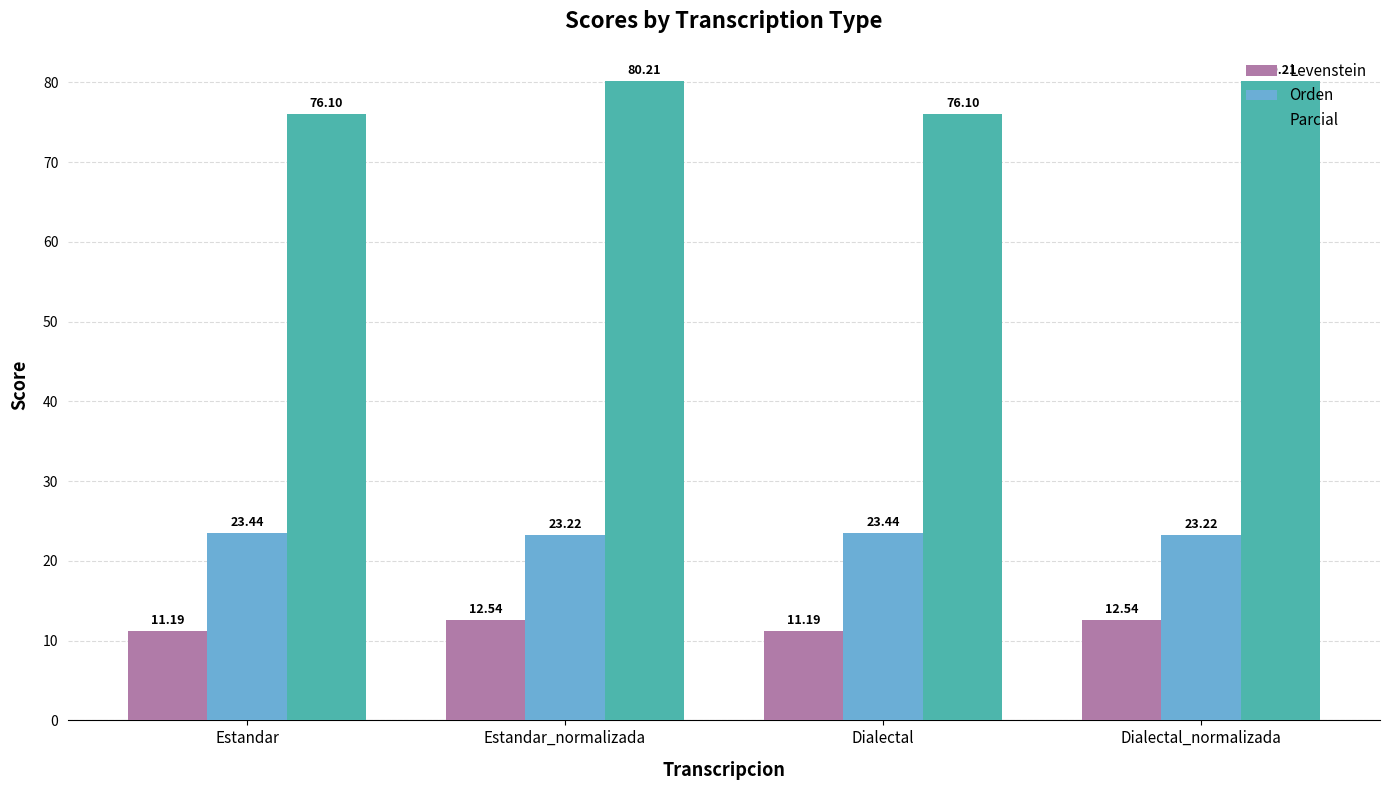

Does the chart contain stacked bars?

No